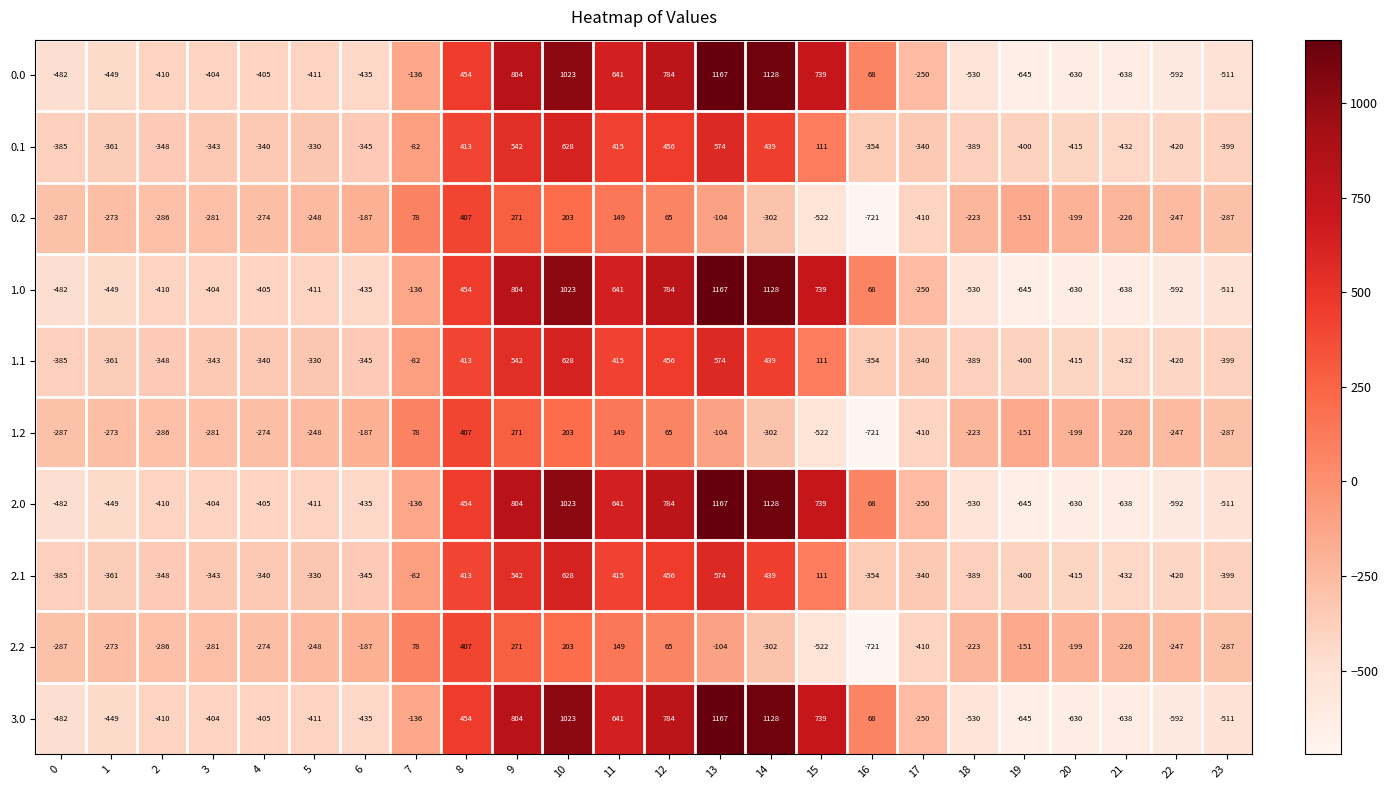

At which category is the sum across all series the highest?

10